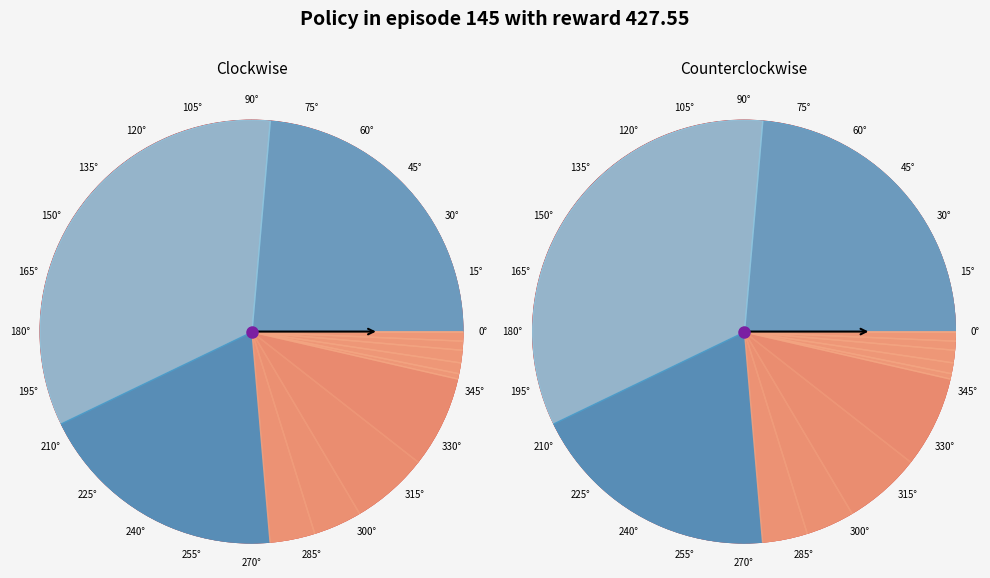

The 728.99 M slice represents 11% of the pie. True or false?

False